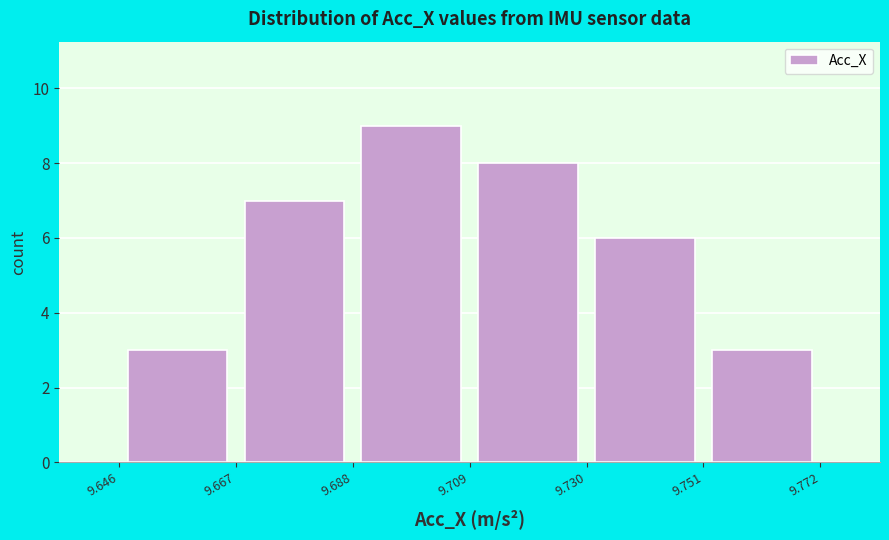

Which range on the x-axis has the tallest bar?

9.688 to 9.709